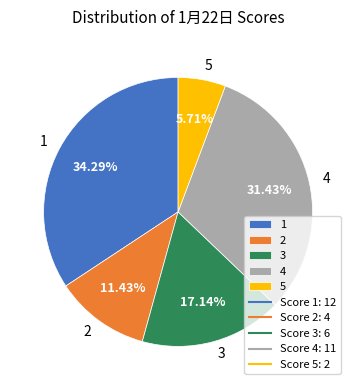

Combined, do 4 and 2 account for over 50%?

No